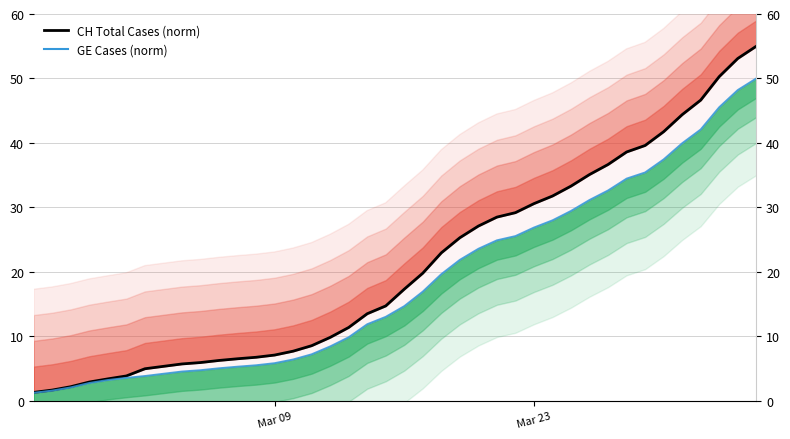

The CH Total Cases (norm) series shows 3.5 at 6. True or false?

False